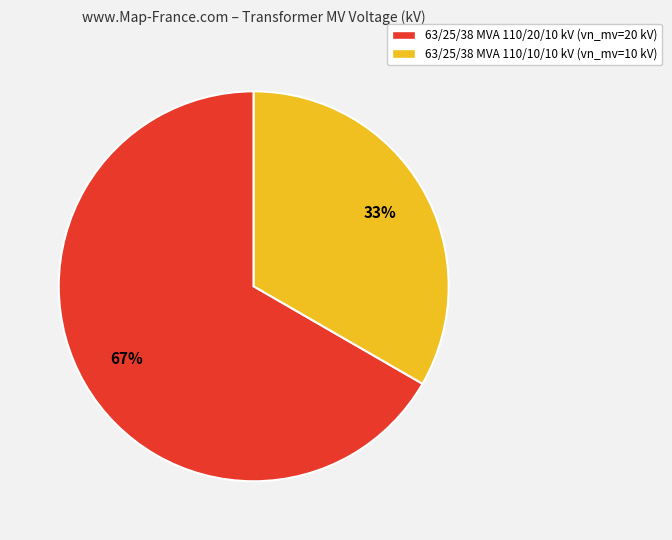

What percentage is the 63/25/38 MVA 110/20/10 kV slice, to the nearest percent?

67%